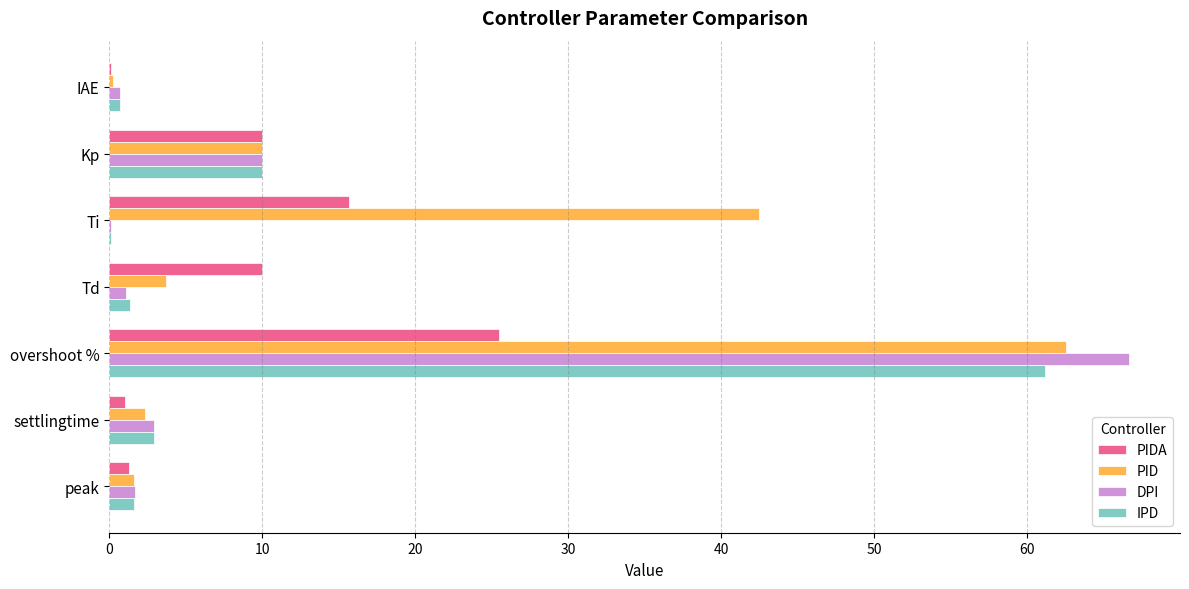

What is the sum of all PIDA values?

63.5